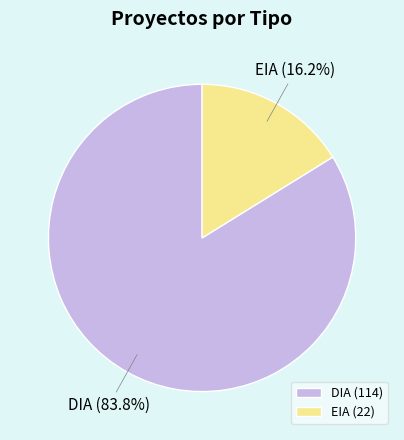

The EIA slice represents 16% of the pie. True or false?

True